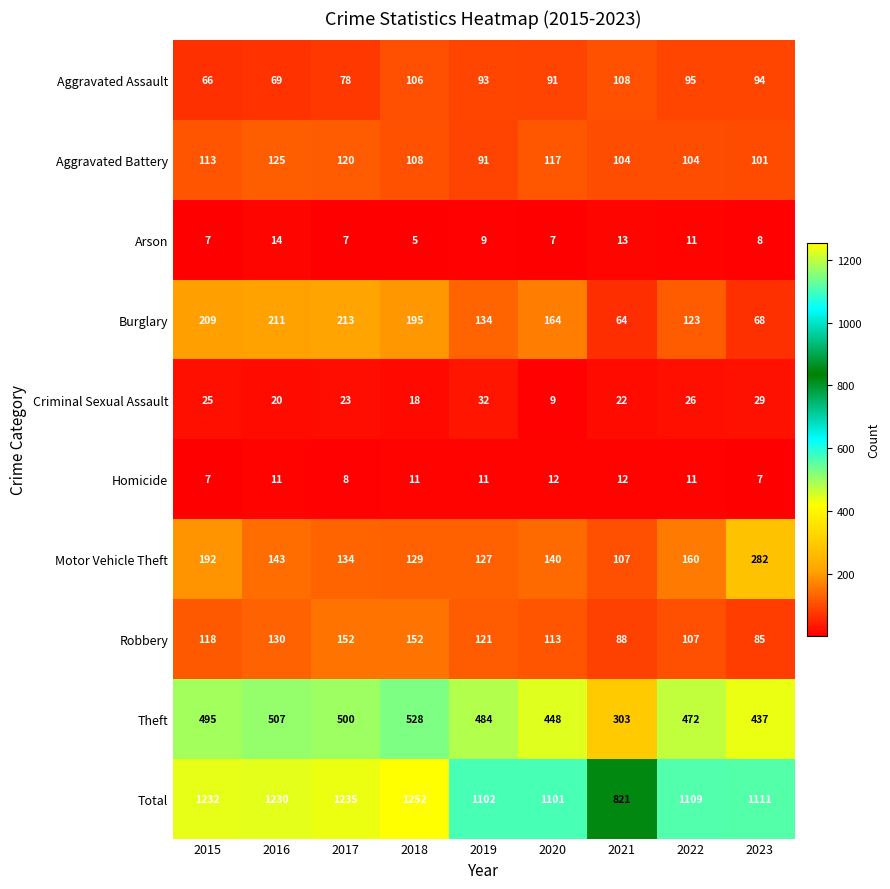

Which series has the largest total across all categories?

Total